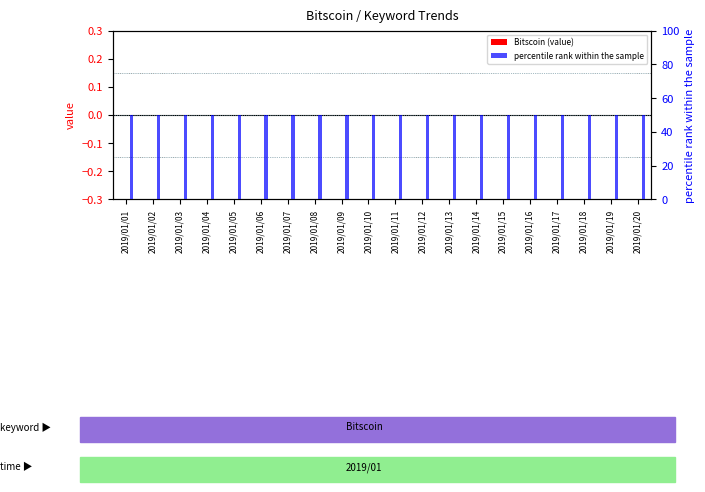

List the series in order of their peak value, highest first.

percentile rank within the sample, Bitscoin (value)